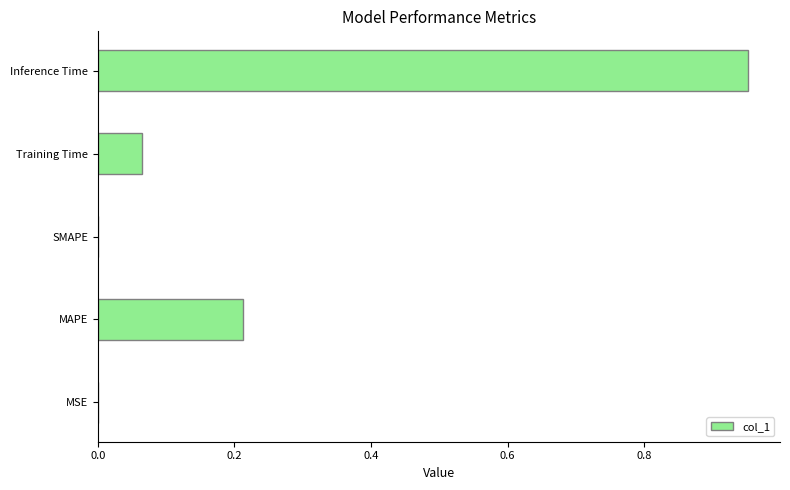

Which has a higher value, Inference Time or MAPE?

Inference Time